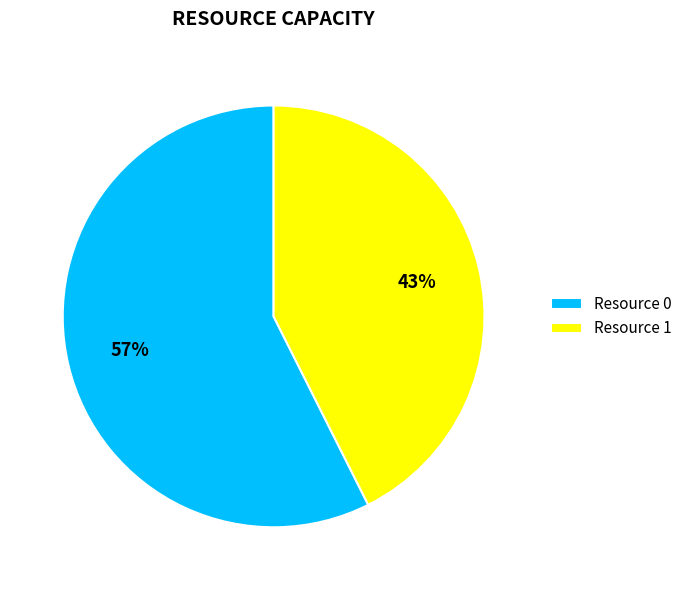

Which category accounts for the majority?

Resource 0